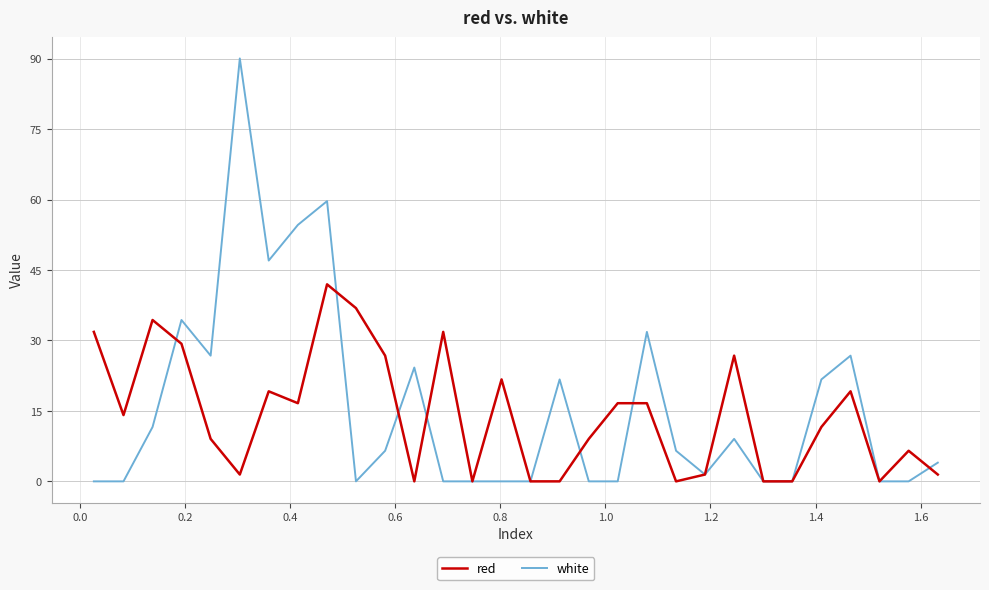

How many lines are shown in the chart?

2